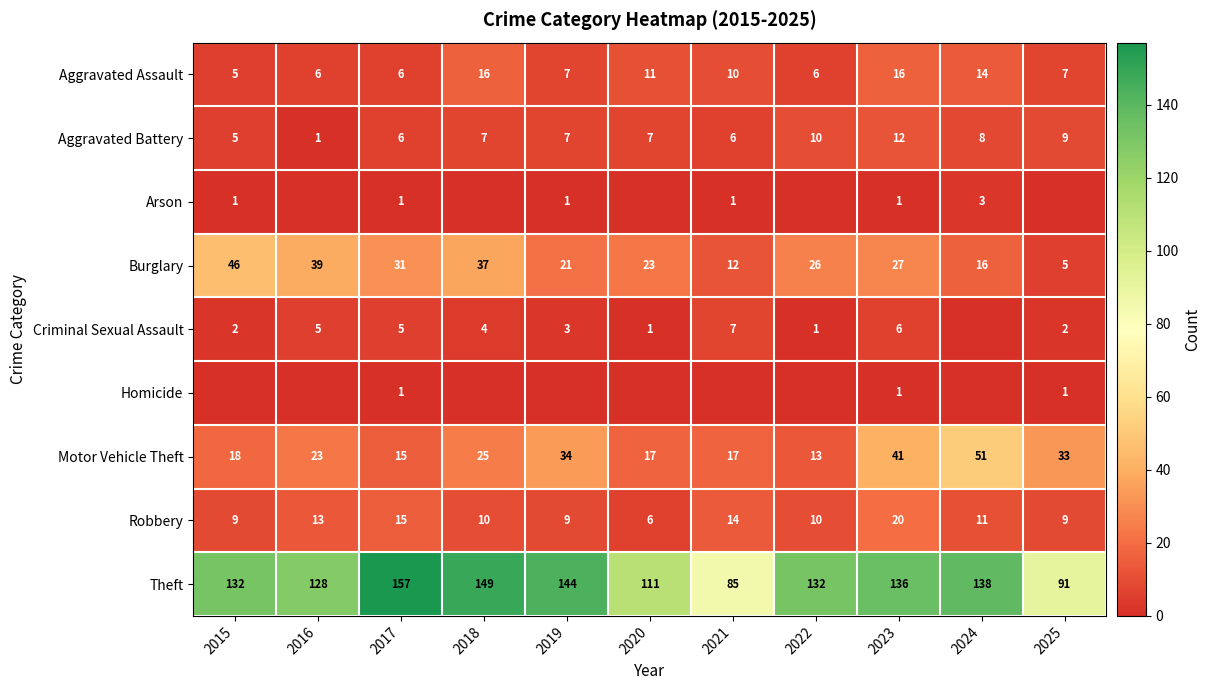

At which category is the sum across all series the highest?

2023